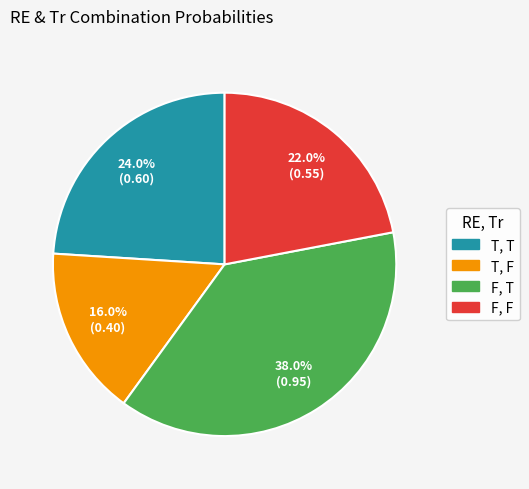

Rank the categories by value from lowest to highest.

T, F, F, F, T, T, F, T